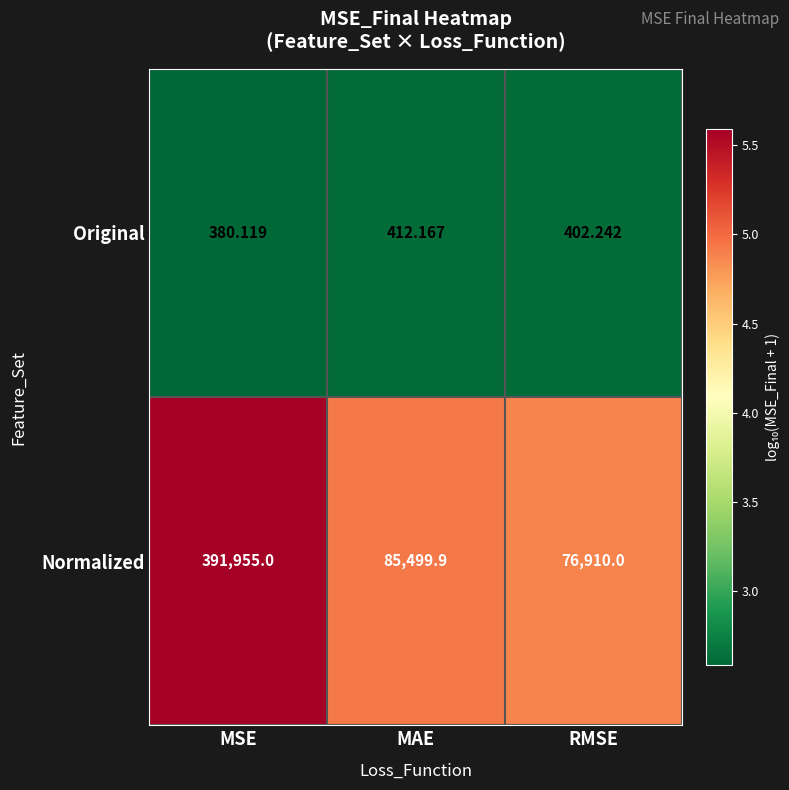

List the labels in order of Normalized value, smallest first.

RMSE, MAE, MSE